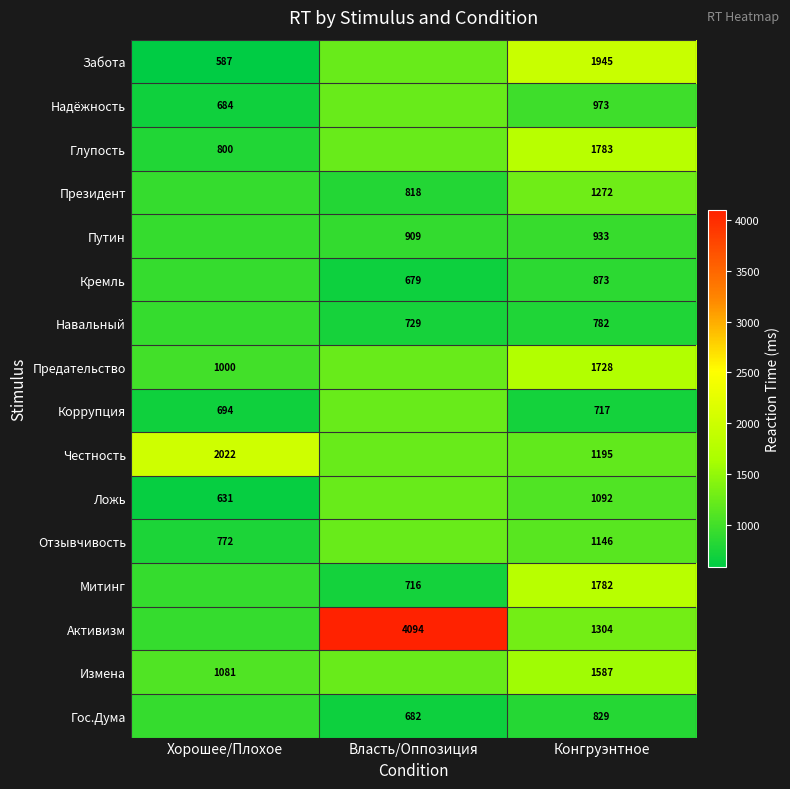

True or false: Честность has a value of 826.0 at Конгруэнтное.

False